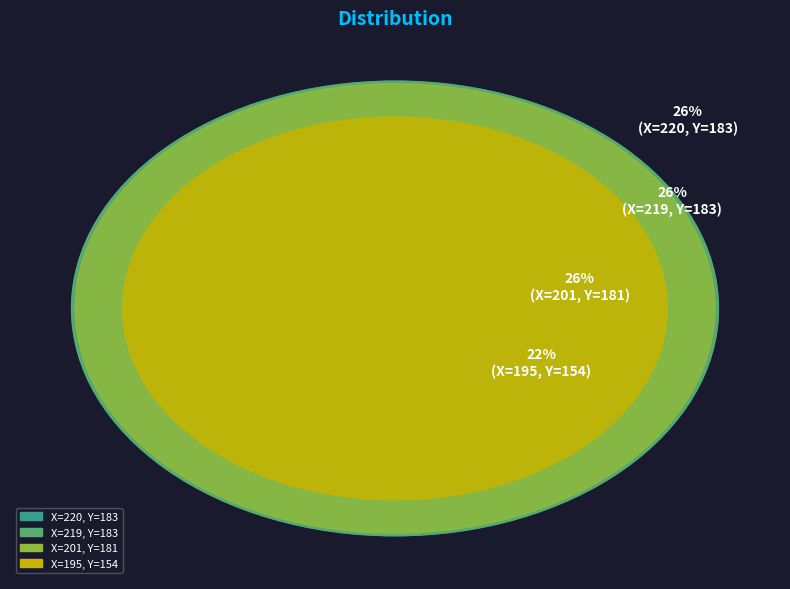

Does 195 account for over 50% of the chart?

No